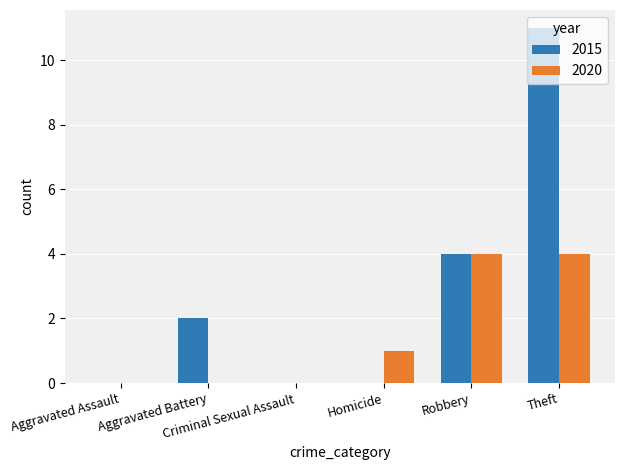

What is the sum of all 2020 values?

9